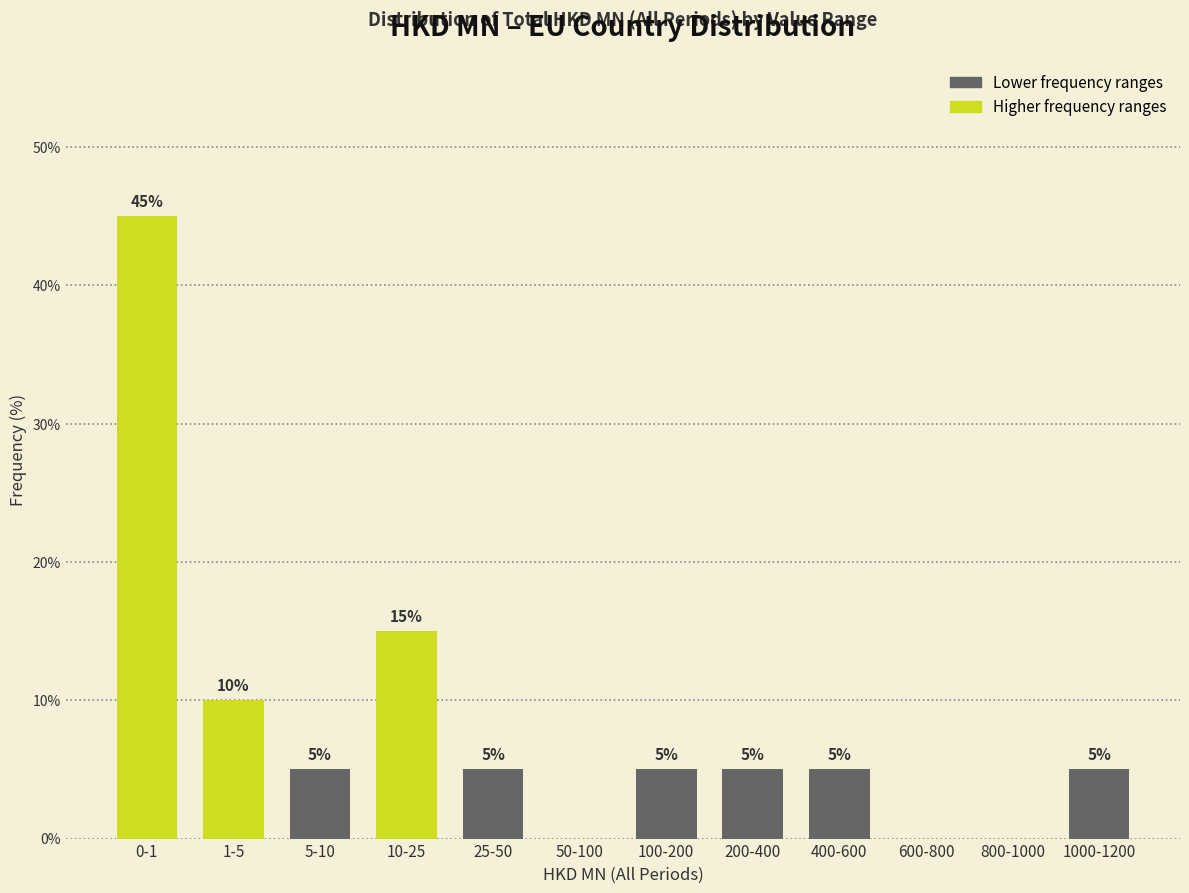

What is the greatest value displayed?

45